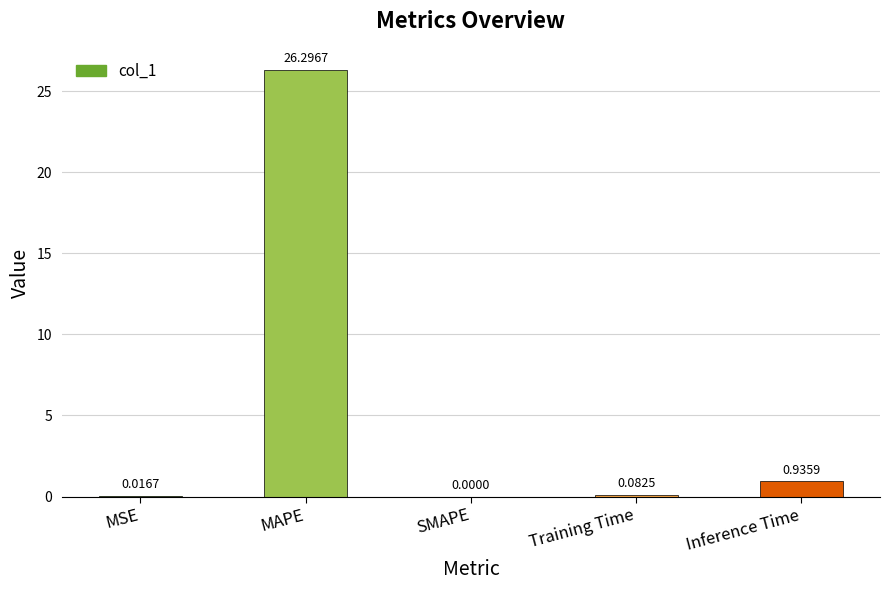

Are the bars horizontal?

No